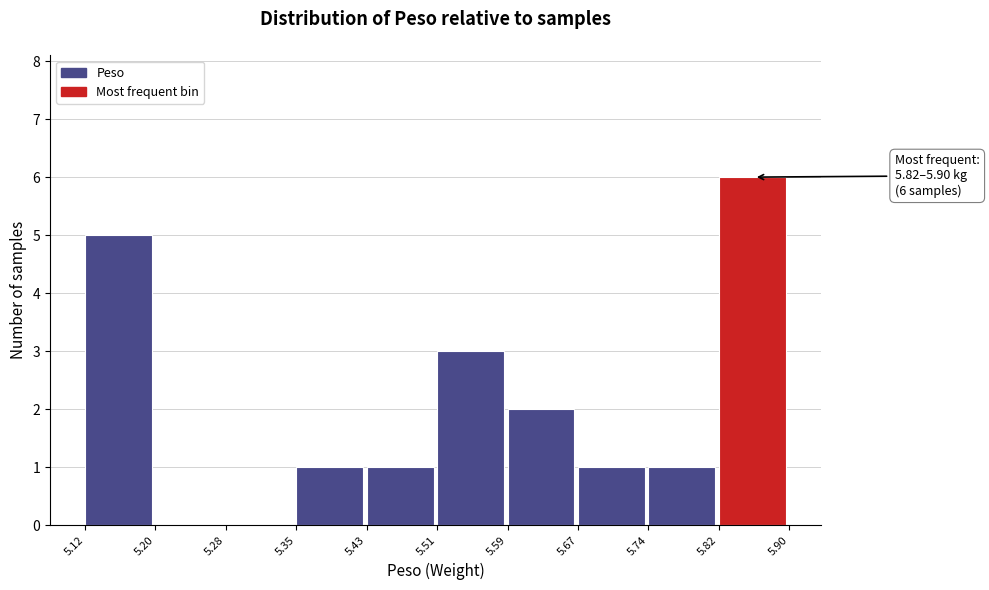

Which range on the x-axis has the tallest bar?

5.82 to 5.90